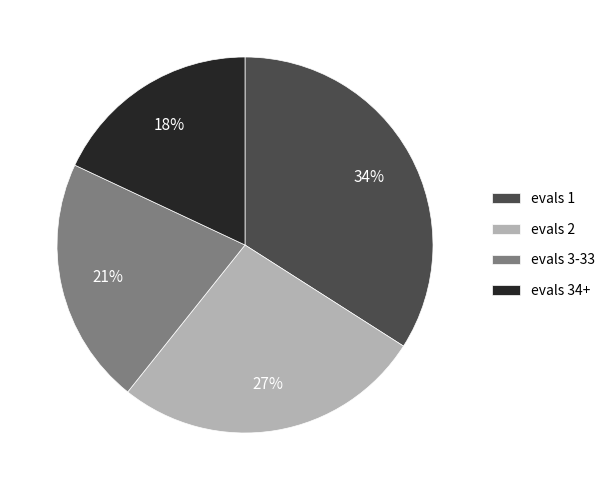

Does evals 1 account for over 50% of the chart?

No